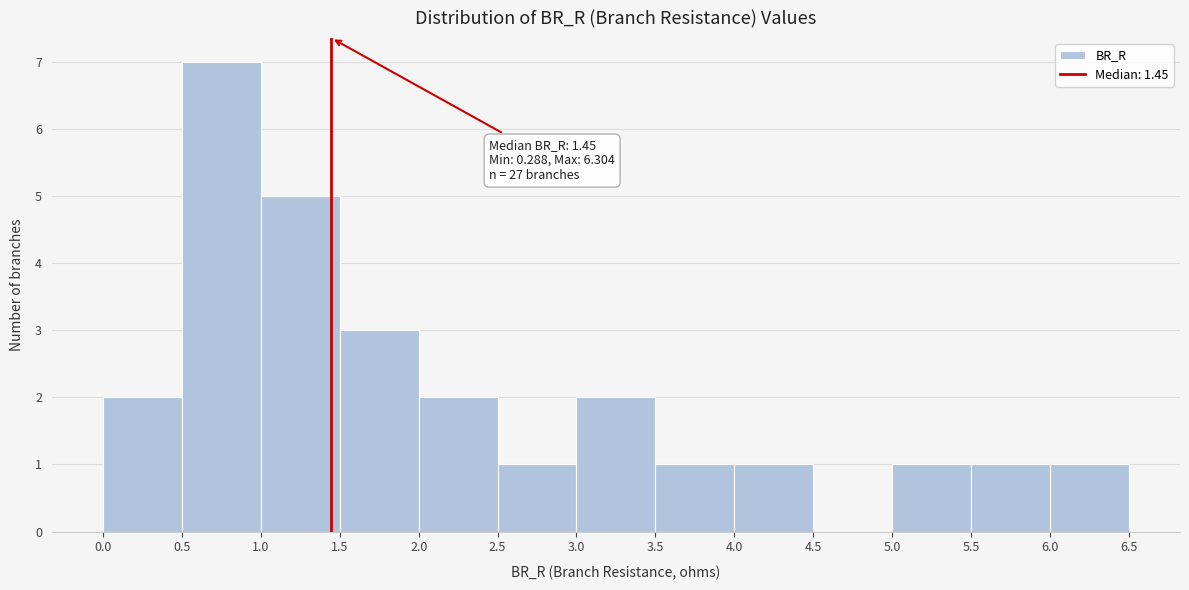

Which range on the x-axis has the tallest bar?

0.5 to 1.0